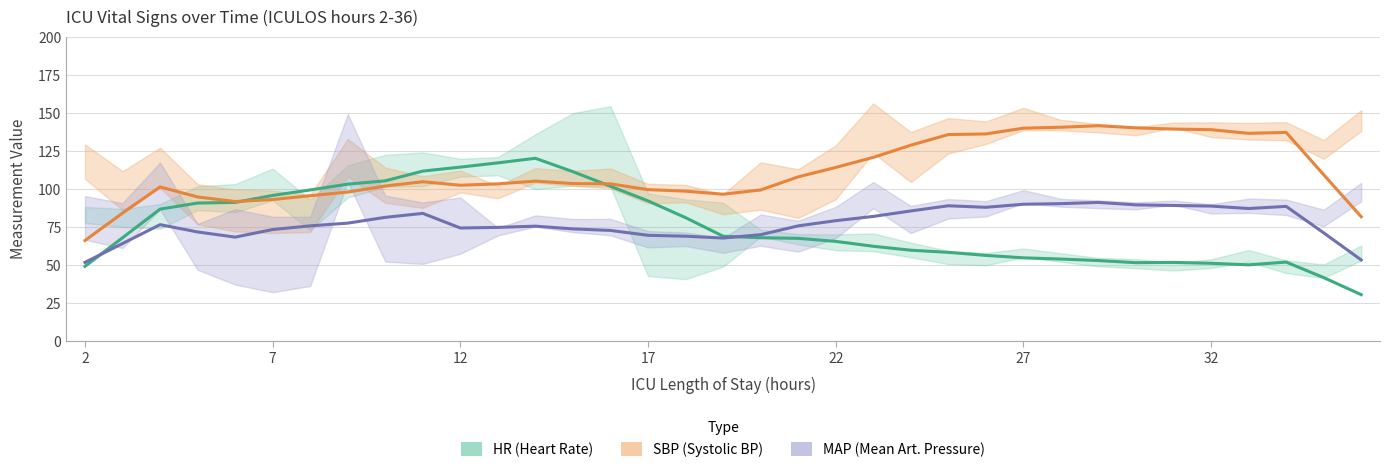

Reading right to left, list all the values displayed in this chart.

HR (Heart Rate): 30.6	41.8	52.0	50.2	51.2	51.8	51.6	53.0	54.0	54.8	56.4	58.4	59.8	62.4	65.6	67.6	68.0	69.0	81.2	92.2	101.8	111.4	120.2	117.2	114.4	111.8	105.4	103.2	99.4	95.8	91.2	90.8	86.8	68.0	49.2
SBP (Systolic BP): 81.8	109.4	137.2	136.6	139.0	139.4	140.2	141.6	140.6	140.0	136.2	135.8	128.8	120.8	114.2	108.0	99.4	96.6	98.6	99.6	103.4	103.6	105.2	103.4	102.5	104.8	102.0	98.0	95.6	93.1	91.8	94.8	101.4	84.2	66.2
MAP (Mean Art. Pressure): 53.4	71.2	88.6	87.2	88.8	89.2	89.6	91.2	90.4	90.0	88.0	89.0	85.6	82.0	79.2	75.8	70.0	67.8	69.0	69.6	72.8	73.8	75.6	74.8	74.4	84.0	81.4	77.6	75.8	73.4	68.4	71.8	76.6	64.2	51.8